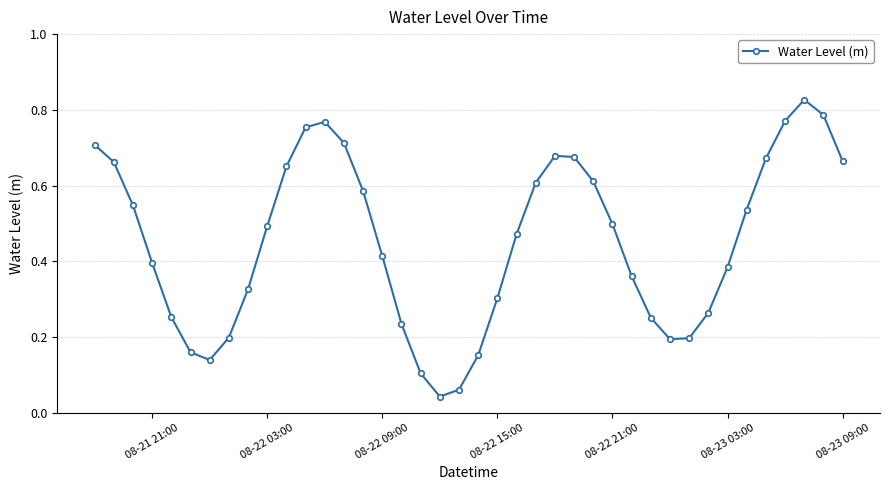

True or false: there are more than 1 points higher than both neighbors.

True